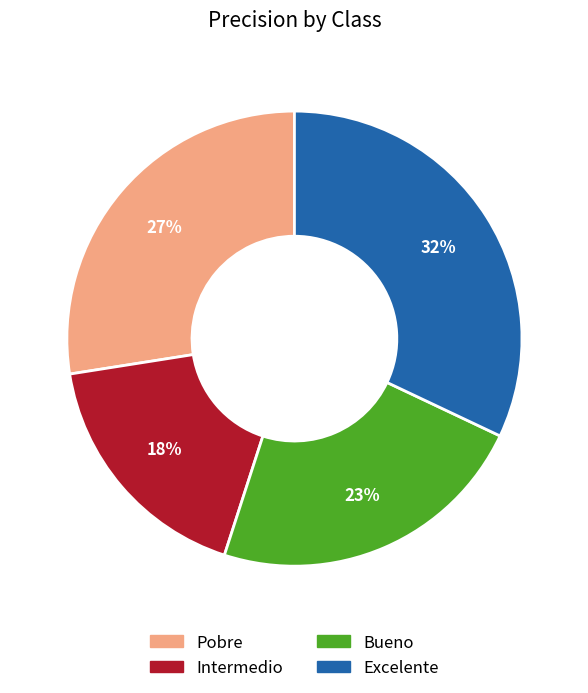

To the nearest percent, what is the average slice percentage?

25%